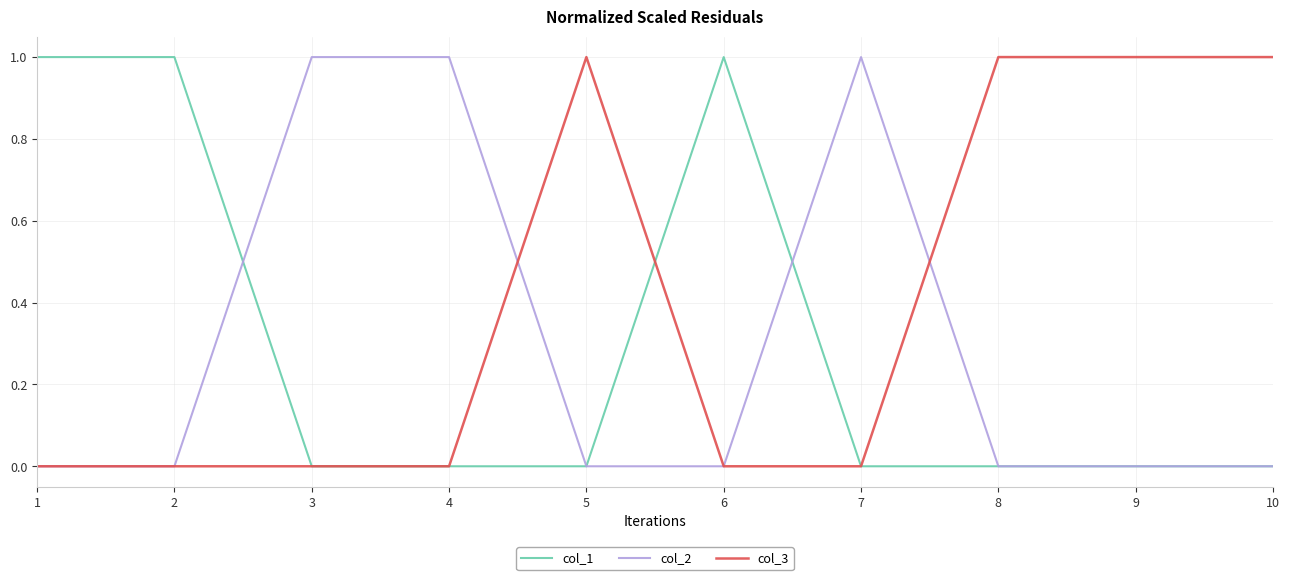

Which series has the largest total across all categories?

col_3